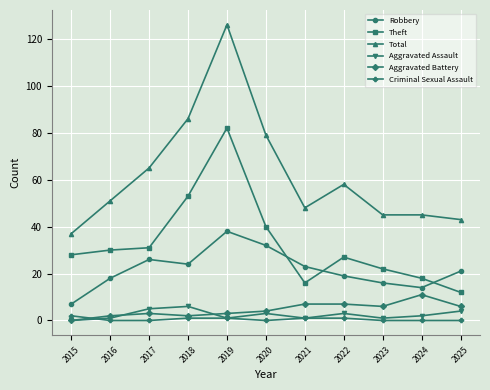

At how many categories does at least one series exceed 70?

3